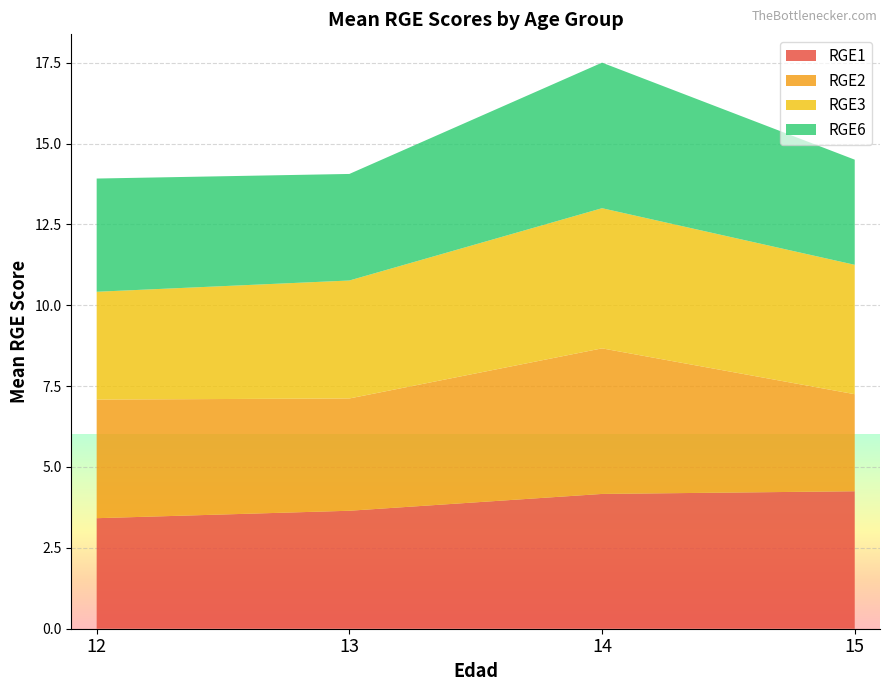

What is the total value across all series at 12?

13.9